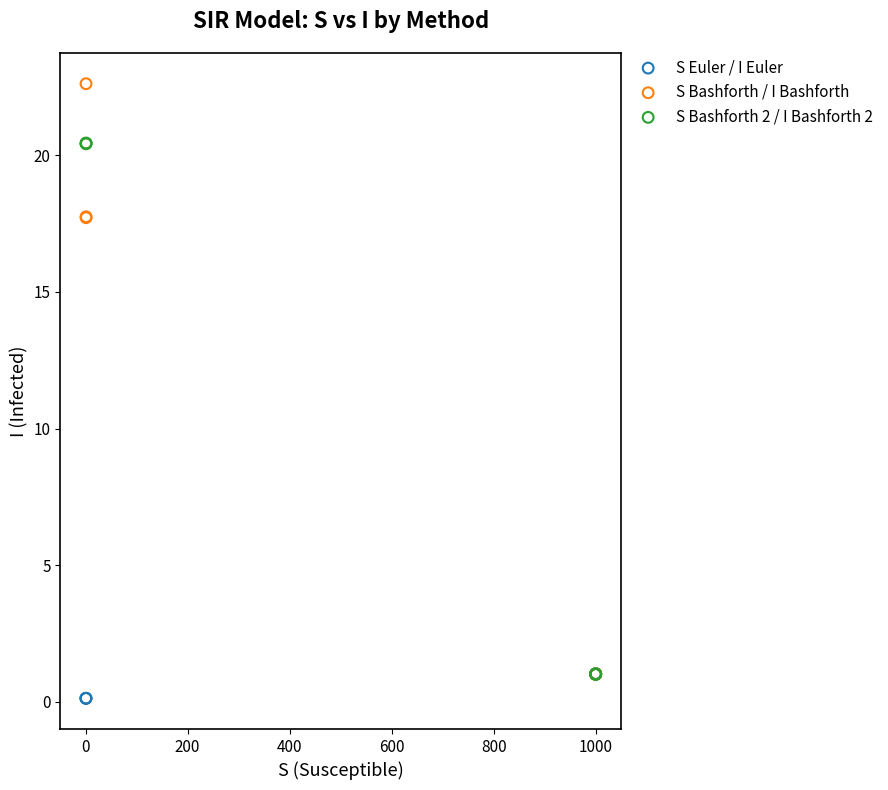

Which series has the widest spread of Y values?

S Bashforth / I Bashforth